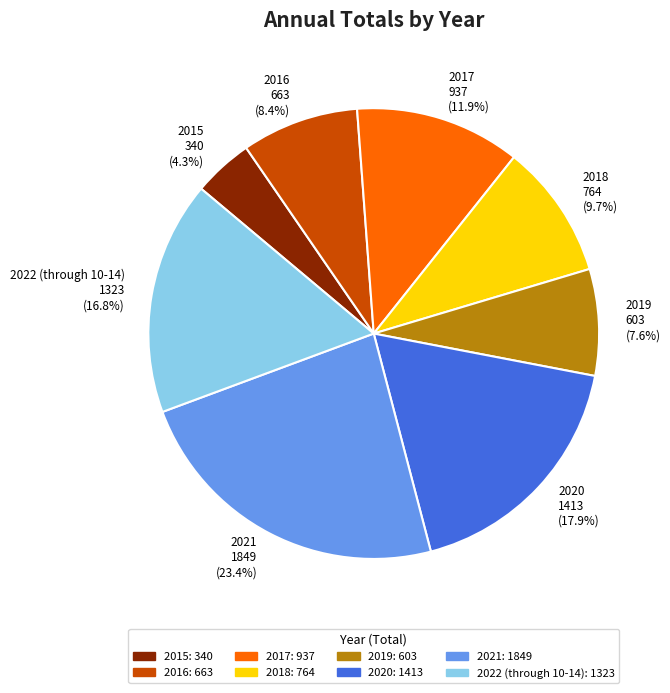

Rank the categories by value from highest to lowest.

2021, 2020, 2022 (through 10-14), 2017, 2018, 2016, 2019, 2015